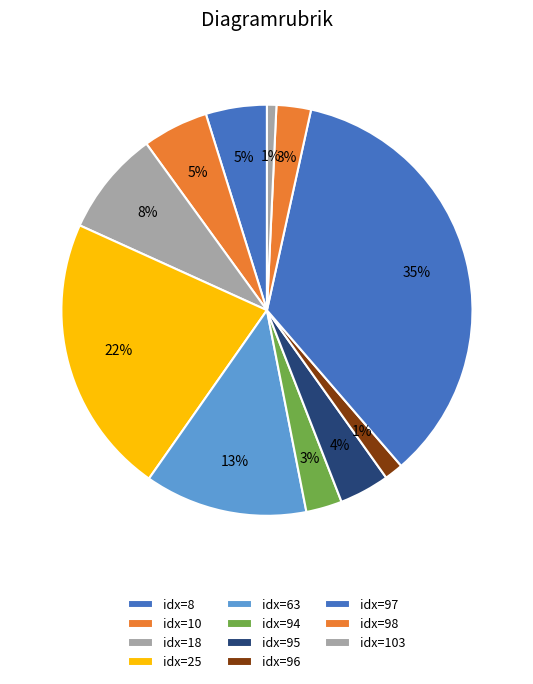

Is there a majority slice in this chart?

No